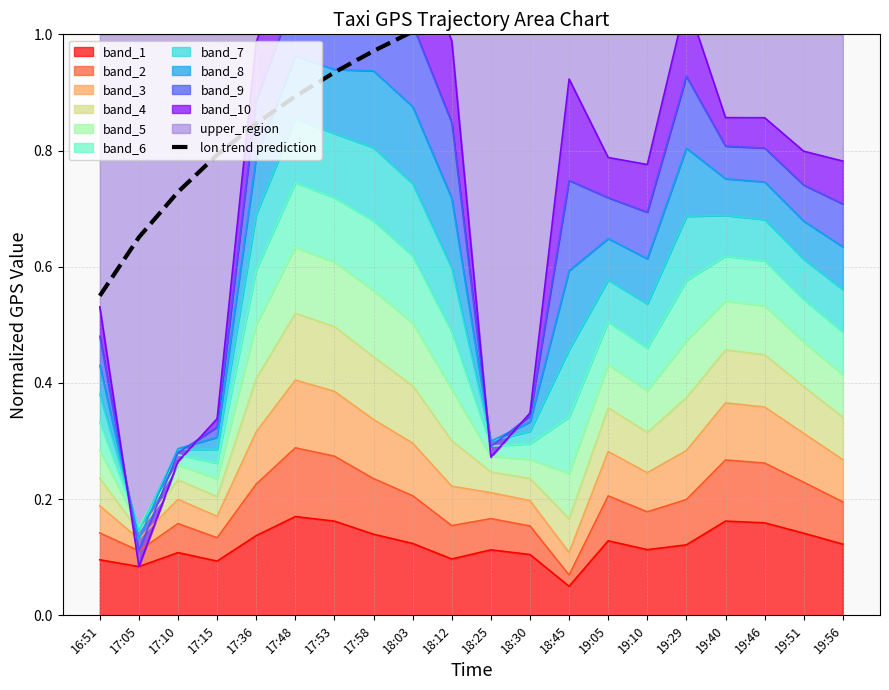

True or false: band_1 has a value of 0.1 at 17:10.

True